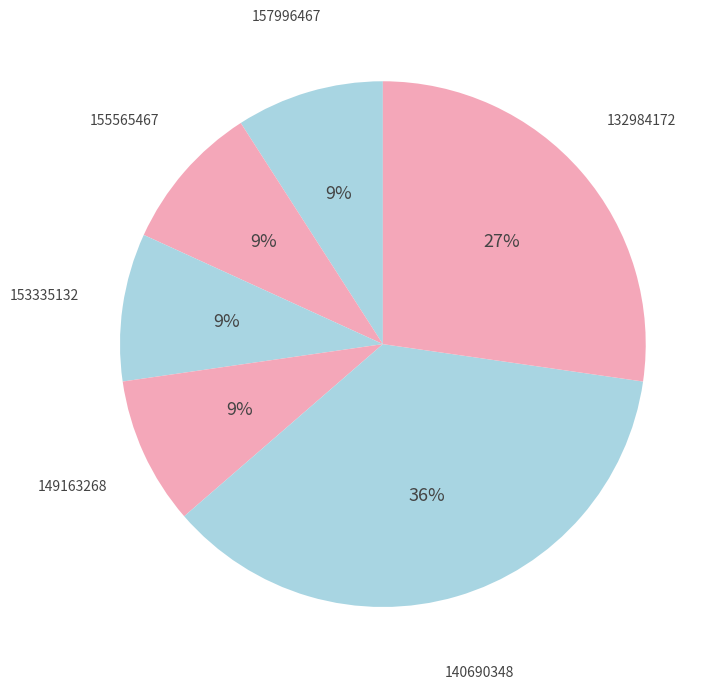

How many slices are in this pie chart?

6